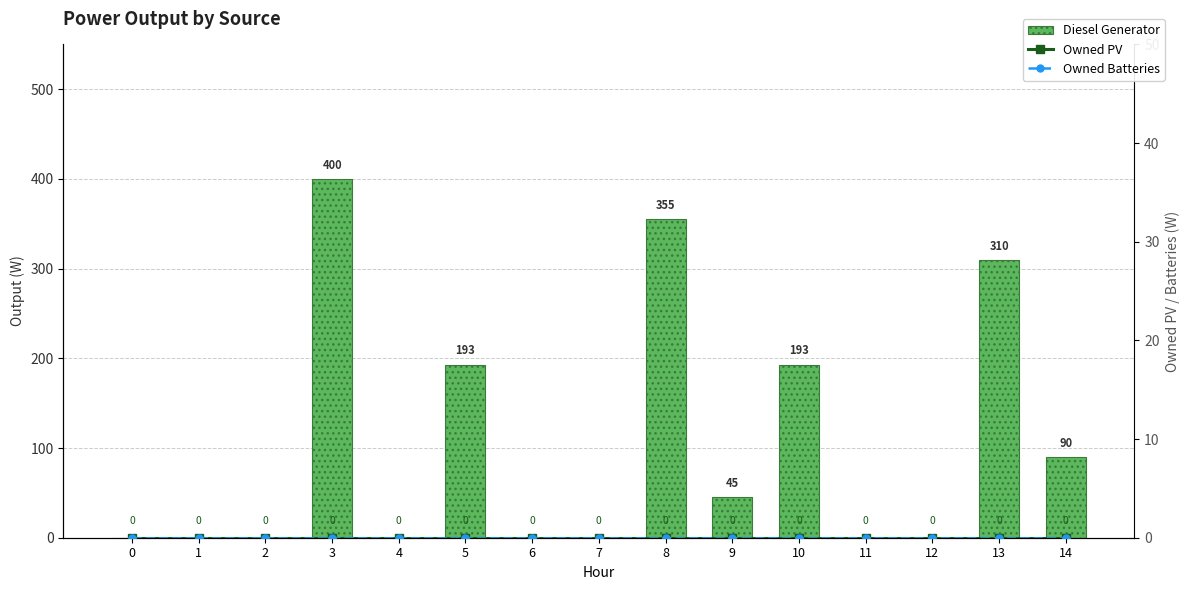

The Diesel Generator series shows 0 at 4. True or false?

True